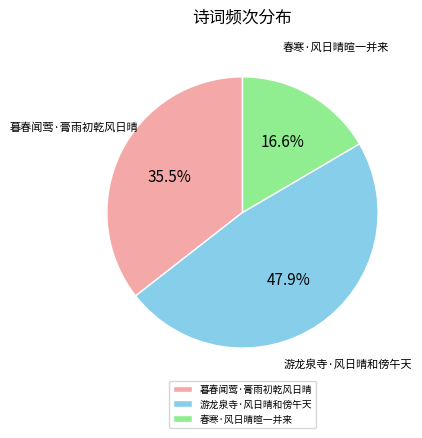

To the nearest percent, what is the difference between the largest and smallest slice percentages?

31%